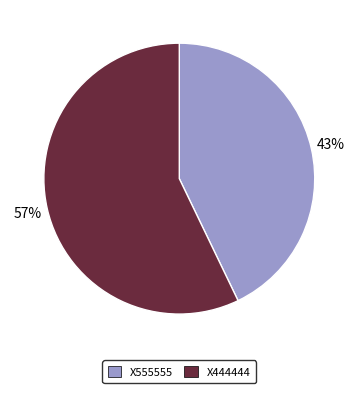

Which slice is the smallest?

X555555